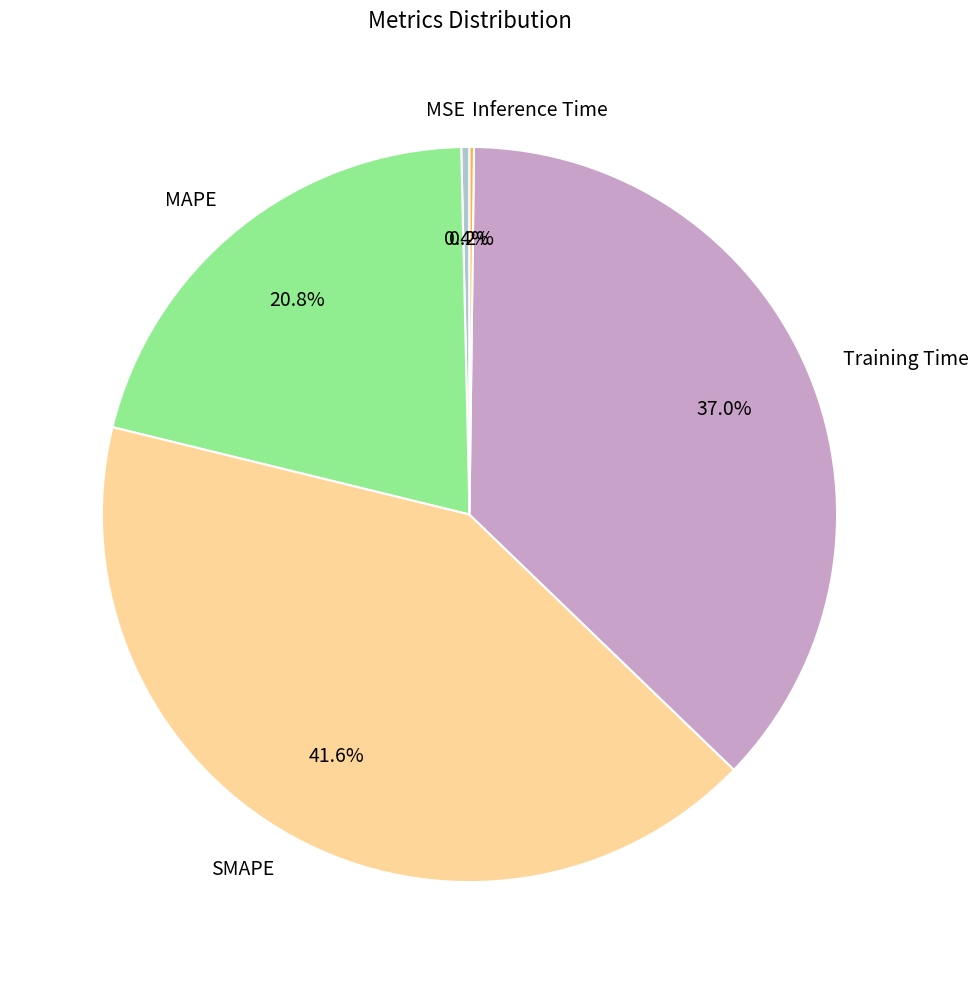

Between Training Time and MSE, which is larger?

Training Time